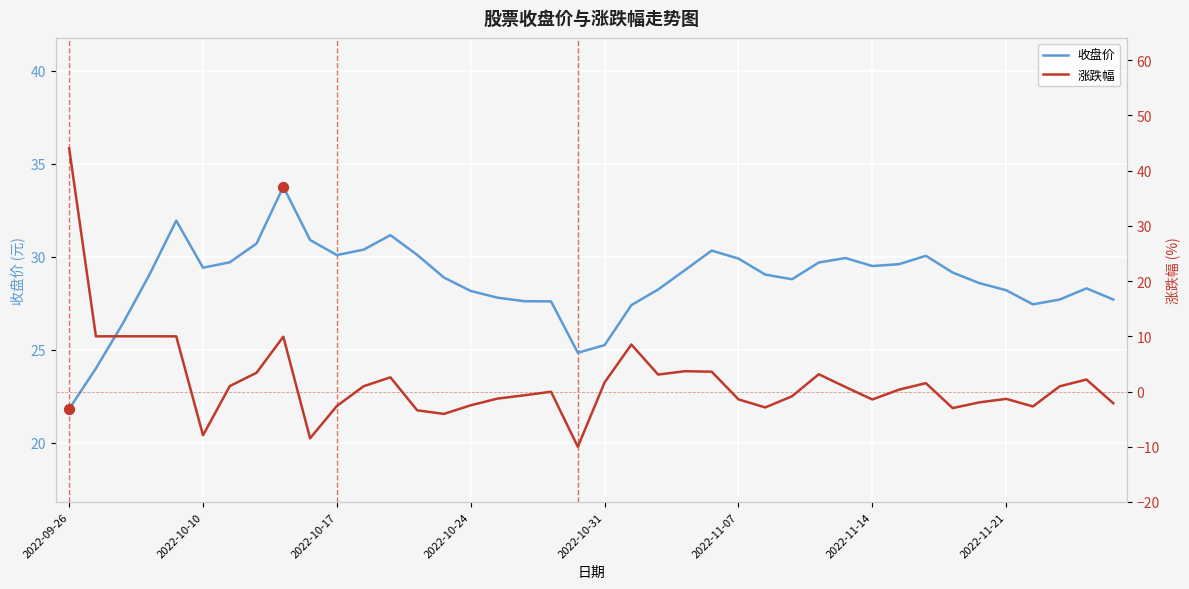

Which series contains the lowest Y value?

涨跌幅